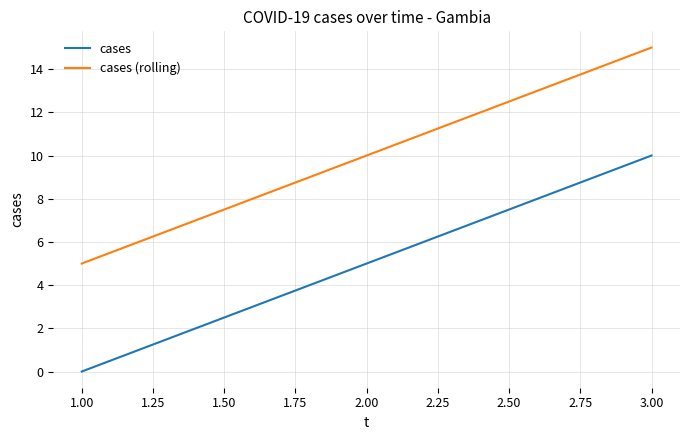

Count the number of data series in this chart.

2